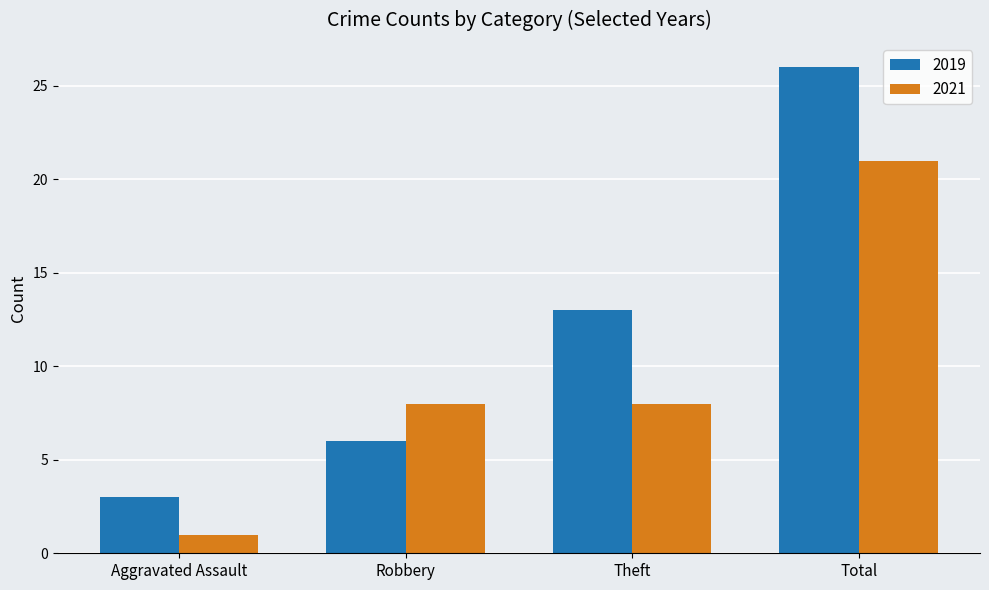

The 2019 series shows 42 at Total. True or false?

False